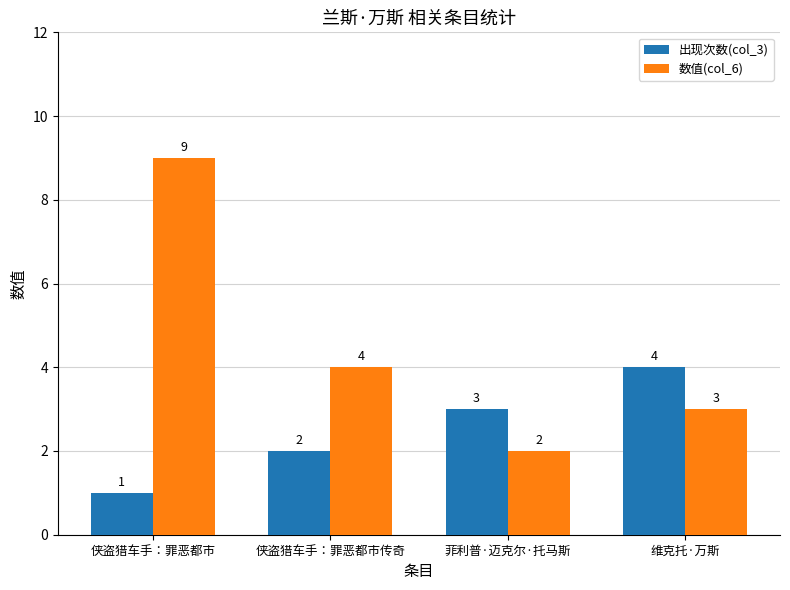

What is the difference between the maximum and minimum values in the 出现次数(col_3) series?

3